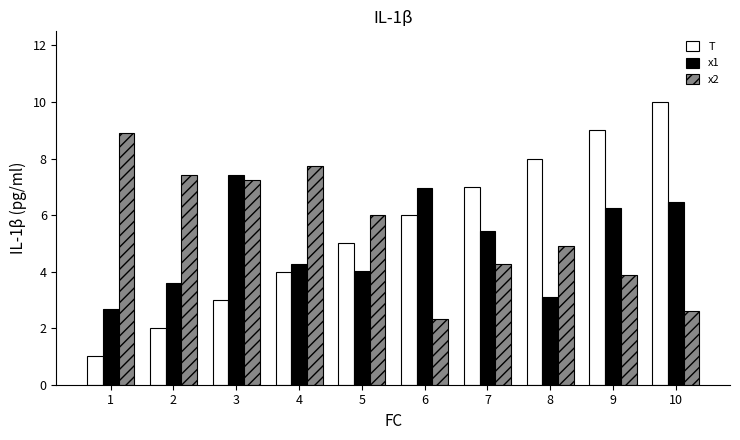

Which category has the highest value in the x1 series?

3